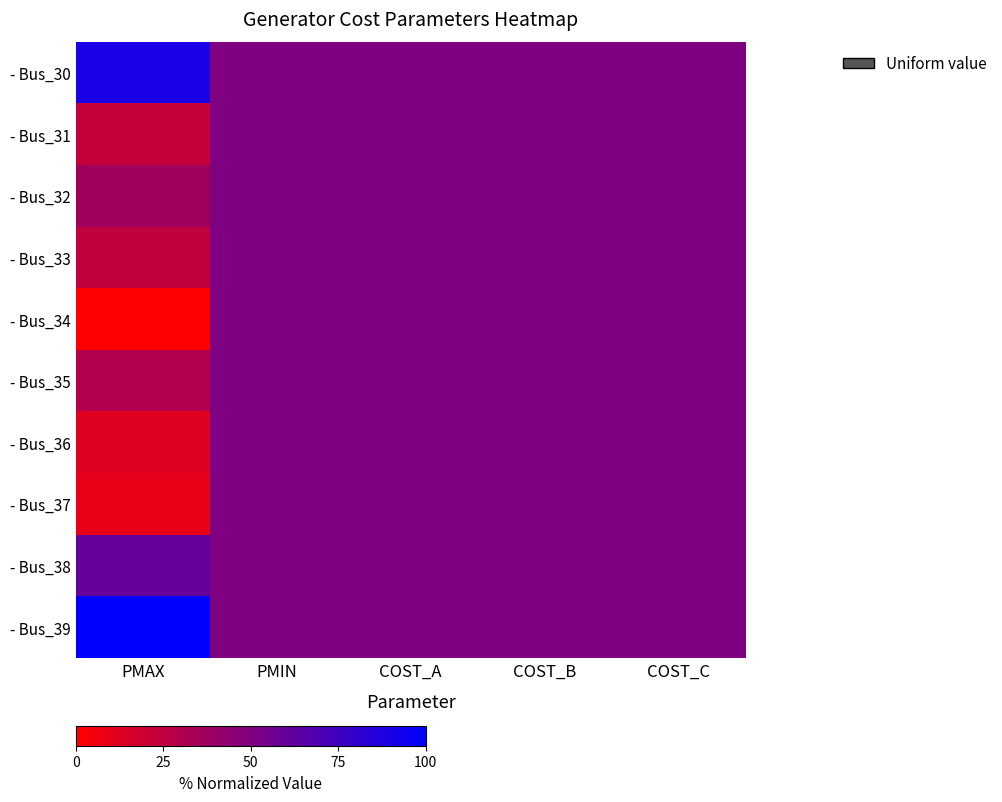

Between COST_A and PMIN, which is larger?

COST_A